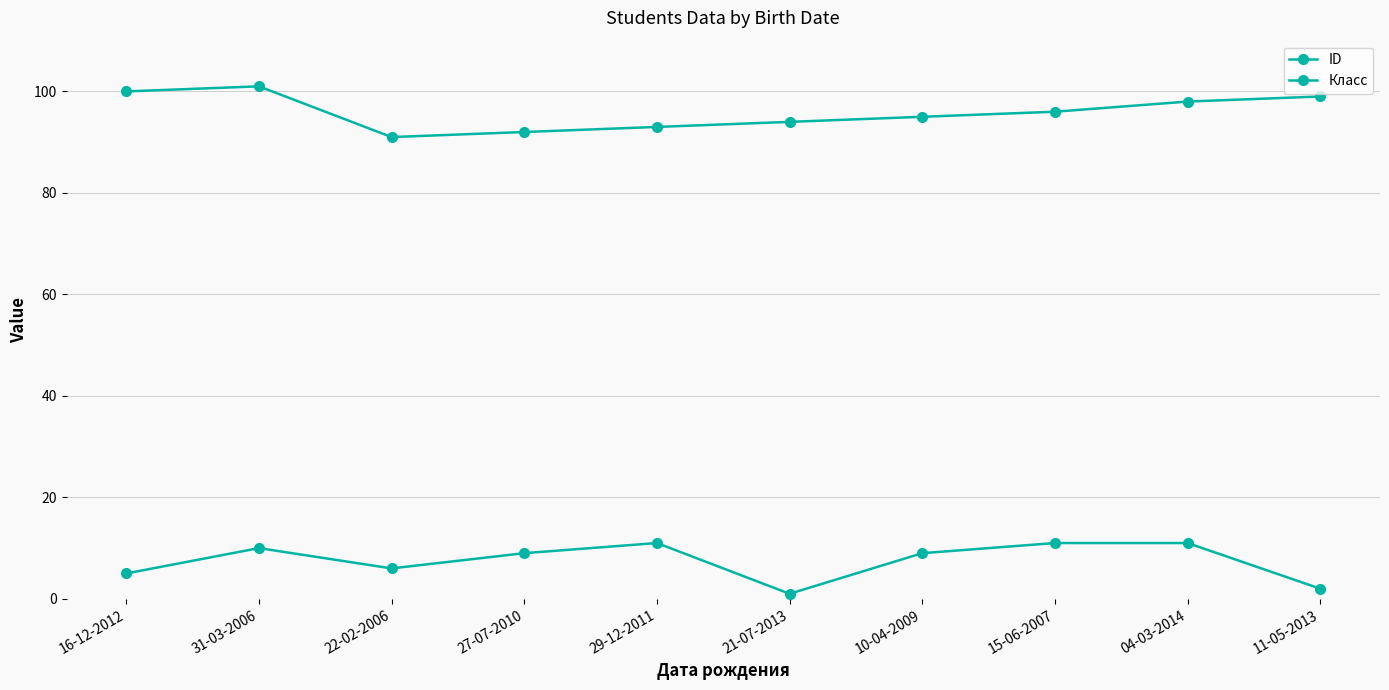

Where is the first local minimum for Класс?

22-02-2006